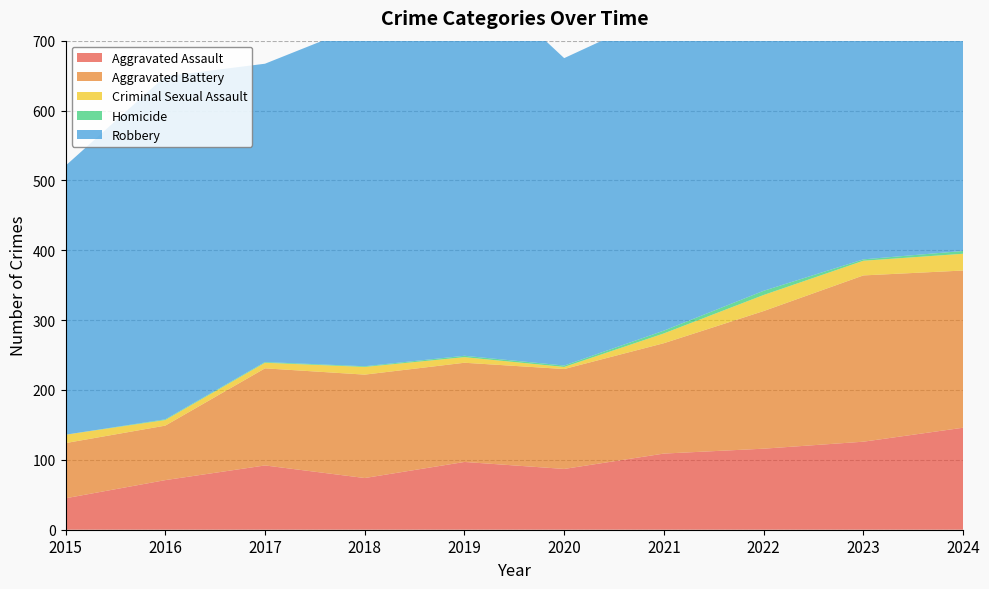

Reading left to right, transcribe all the data shown in this chart.

Aggravated Assault: 45	71	92	74	97	87	109	116	126	146
Aggravated Battery: 79	78	139	148	142	143	158	197	238	225
Criminal Sexual Assault: 12	8	8	11	8	3	14	23	21	24
Homicide: 0	1	1	1	2	2	4	6	2	4
Robbery: 385	491	427	490	559	440	456	509	428	519